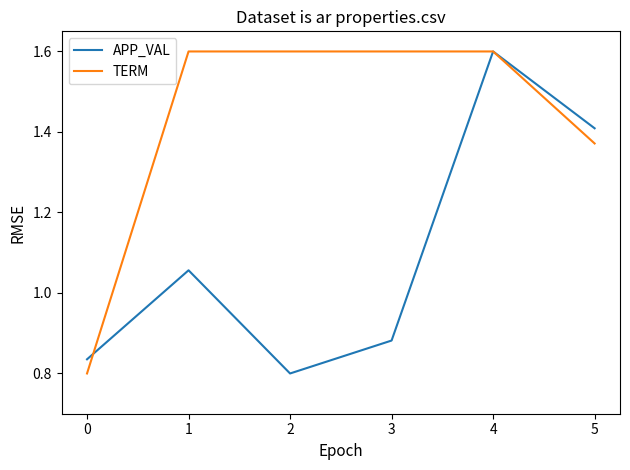

Which series has the largest total across all categories?

TERM